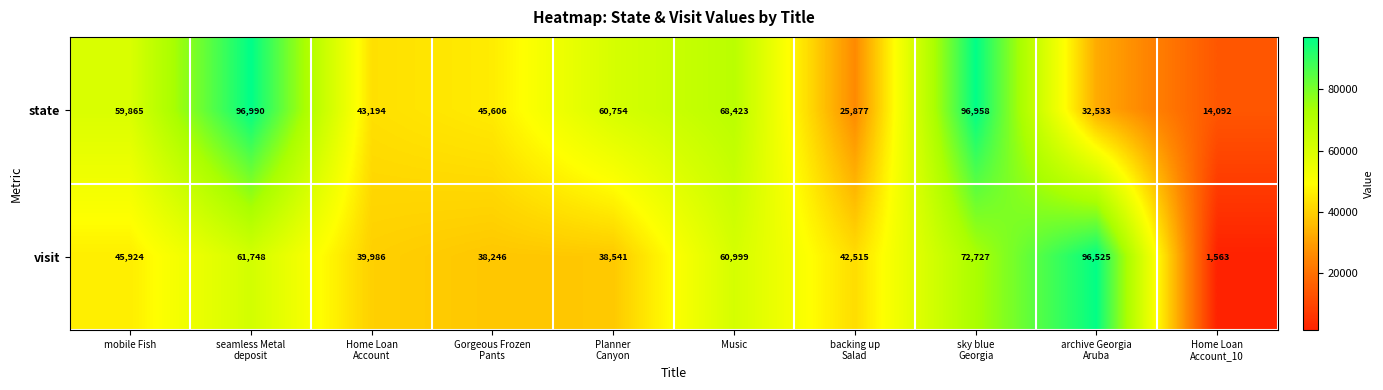

Reading left to right, transcribe all the data shown in this chart.

state: 59865	96990	43194	45606	60754	68423	25877	96958	32533	14092
visit: 45924	61748	39986	38246	38541	60999	42515	72727	96525	1563